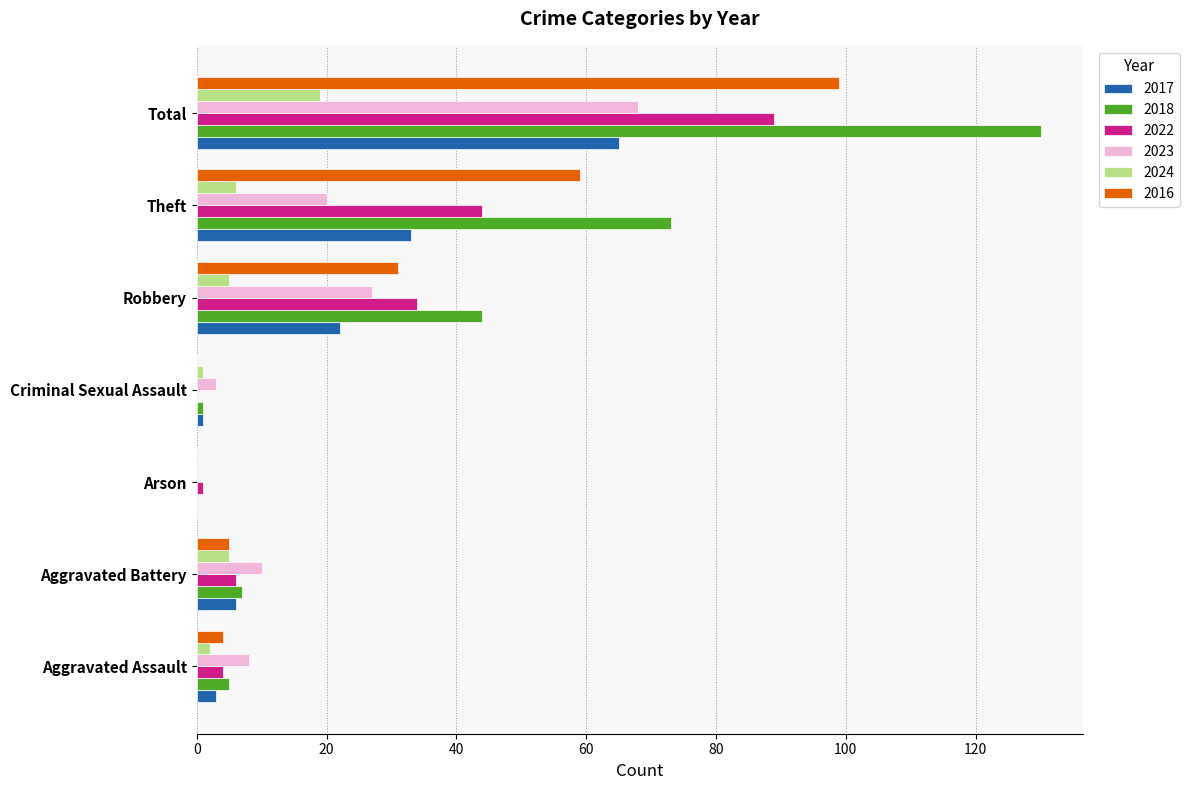

What is the sum of the 2017 values at Theft and Criminal Sexual Assault?

34